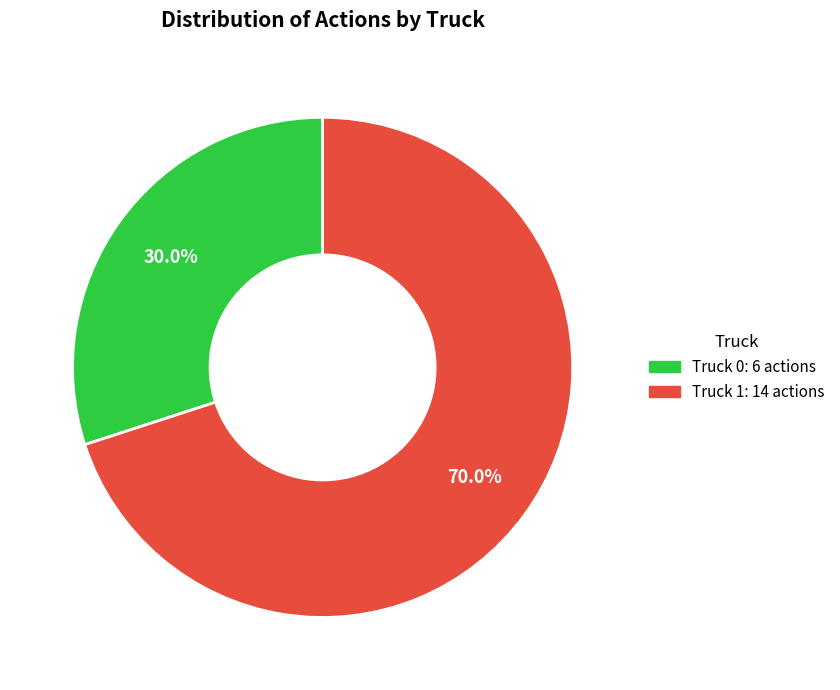

What is the largest slice in the pie chart?

Truck 1